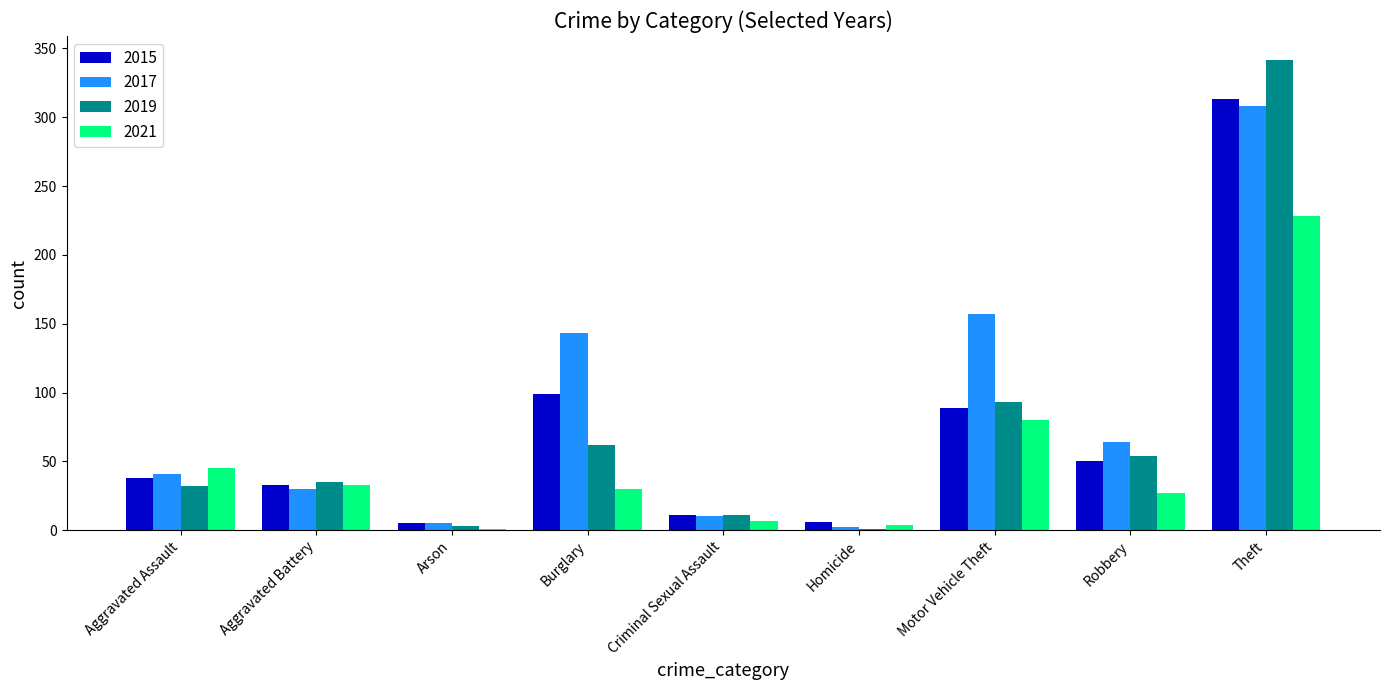

Is the value of 2017 at Theft greater than the value of 2021 at Aggravated Assault?

Yes